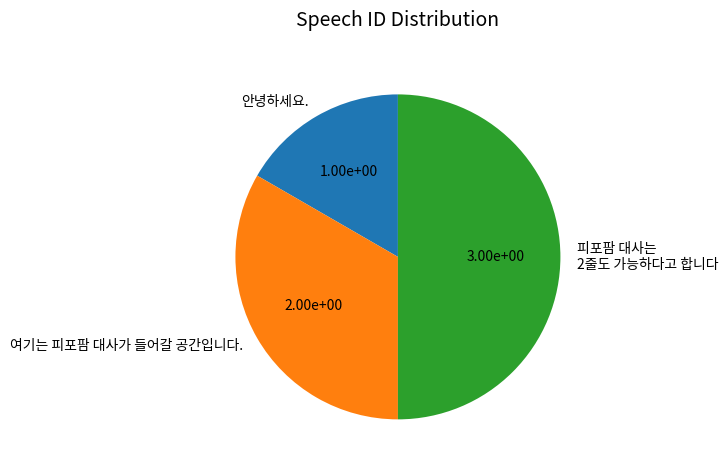

Do 여기는 피포팜 대사가 들어갈 공간입니다. and 피포팜 대사는 2줄도 가능하다고 합니다 together represent more than half of the pie?

Yes